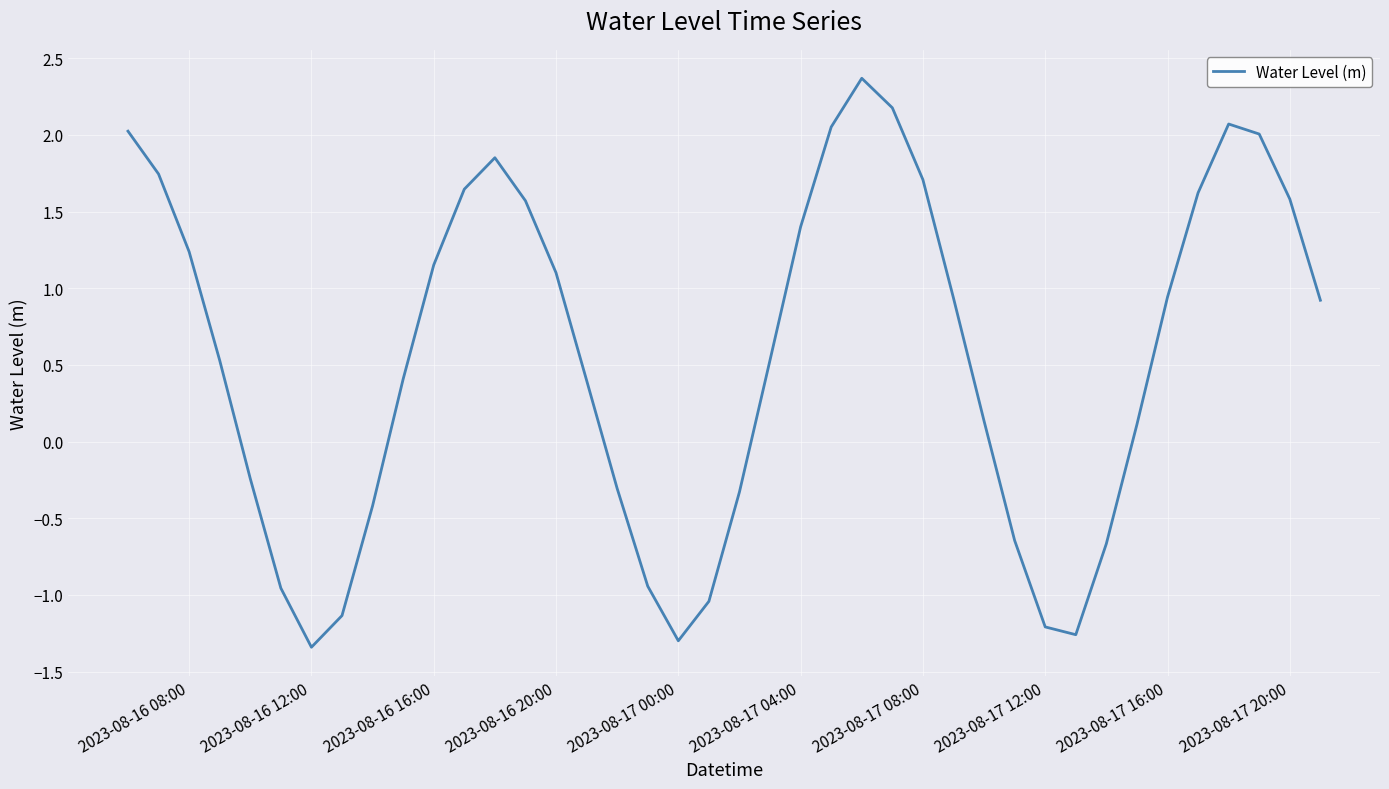

What is the maximum value shown in the chart?

2.4